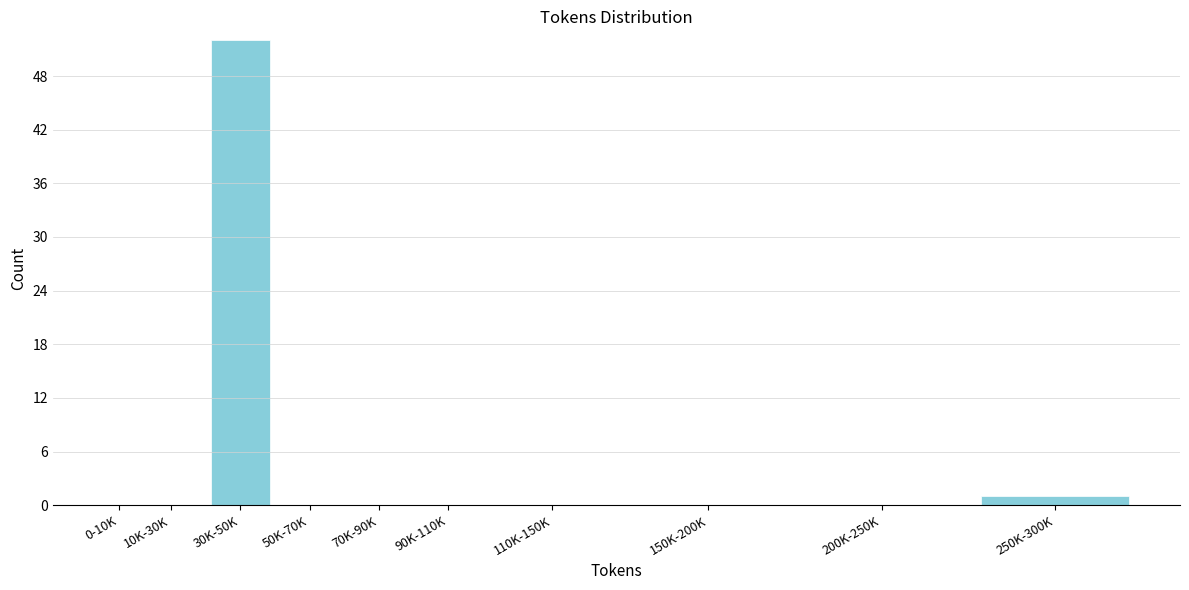

Reading left to right, what are all the values shown in this chart?

0-10K=0	10K-30K=0	30K-50K=52	50K-70K=0	70K-90K=0	90K-110K=0	110K-150K=0	150K-200K=0	200K-250K=0	250K-300K=1